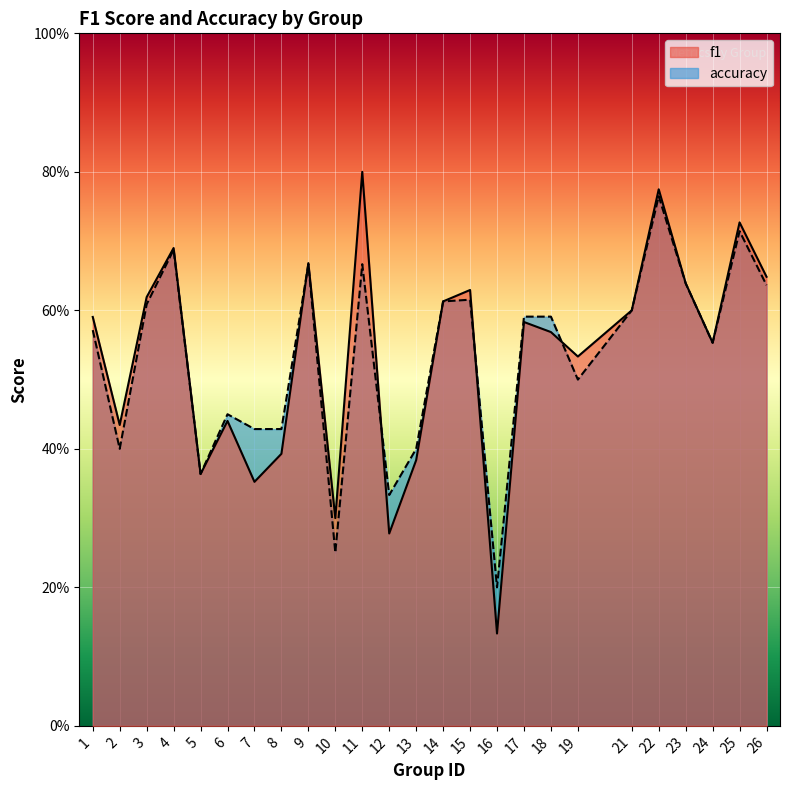

Reading left to right, transcribe all the data shown in this chart.

f1: 1=0.6	2=0.4	3=0.6	4=0.7	5=0.4	6=0.4	7=0.4	8=0.4	9=0.7	10=0.3	11=0.8	12=0.3	13=0.4	14=0.6	15=0.6	16=0.1	17=0.6	18=0.6	19=0.5	21=0.6	22=0.8	23=0.6	24=0.6	25=0.7	26=0.6
accuracy: 1=0.6	2=0.4	3=0.6	4=0.7	5=0.4	6=0.5	7=0.4	8=0.4	9=0.7	10=0.2	11=0.7	12=0.3	13=0.4	14=0.6	15=0.6	16=0.2	17=0.6	18=0.6	19=0.5	21=0.6	22=0.8	23=0.6	24=0.6	25=0.7	26=0.6